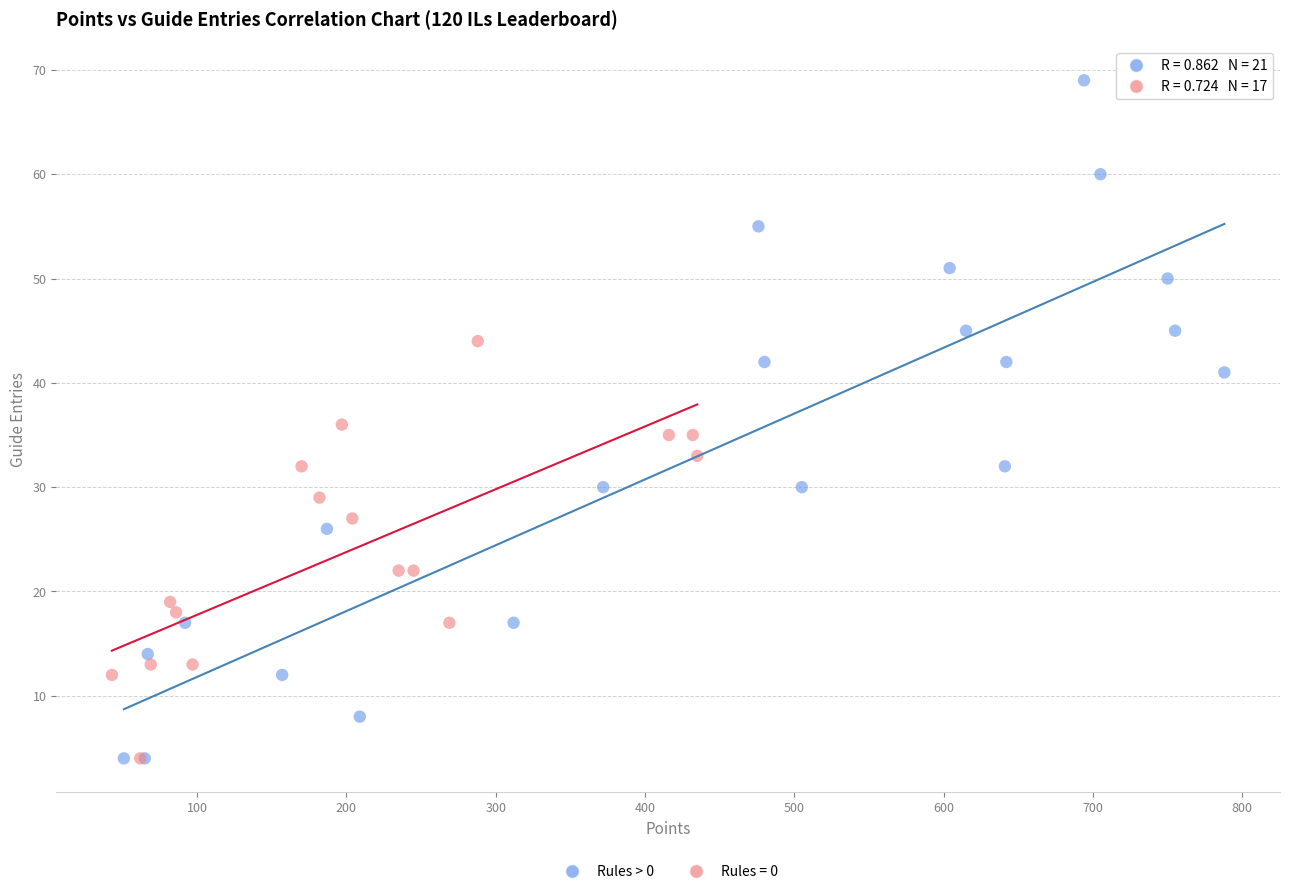

Which series has the widest spread of Y values?

Rules > 0